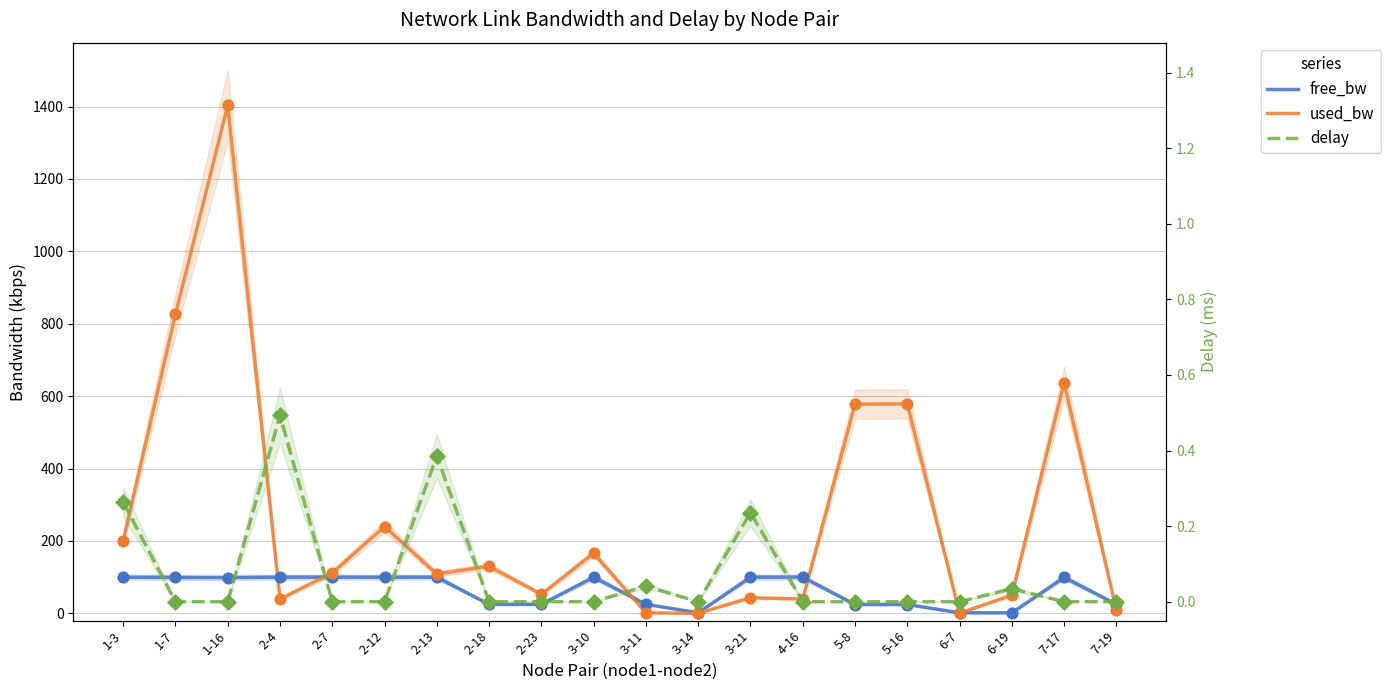

What is the total value across all series at 5-8?

602.3